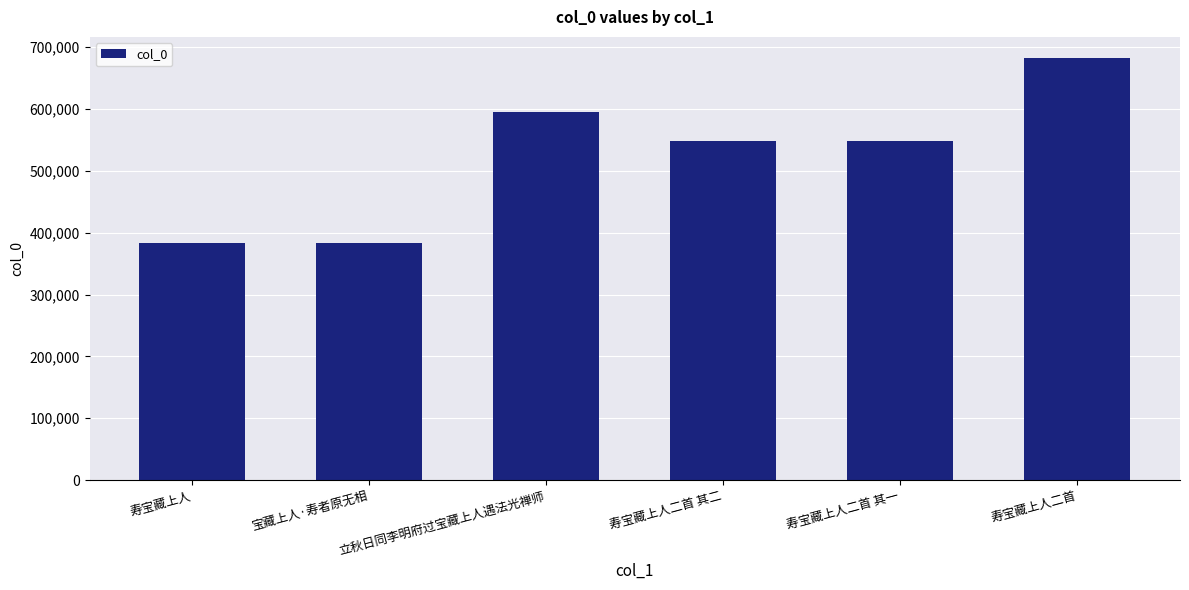

What is the sum of the values at 宝藏上人·寿者原无相 and 寿宝藏上人二首 其二?

930595